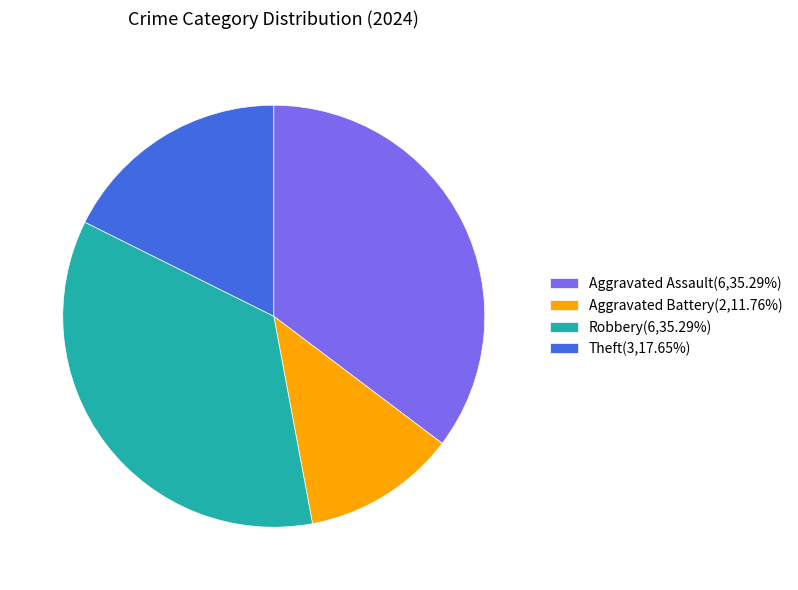

Does any single category account for the majority?

No